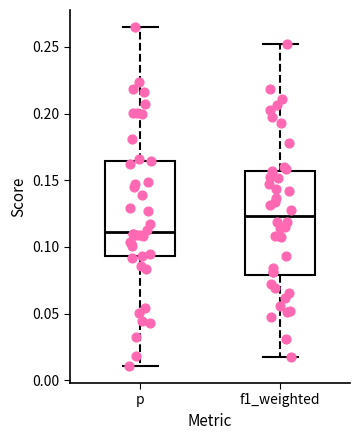

Where does the upper whisker of the box for f1_weighted end on the y-axis? The values are not printed on the chart, so give them approximately, as read against the axis.

0.250